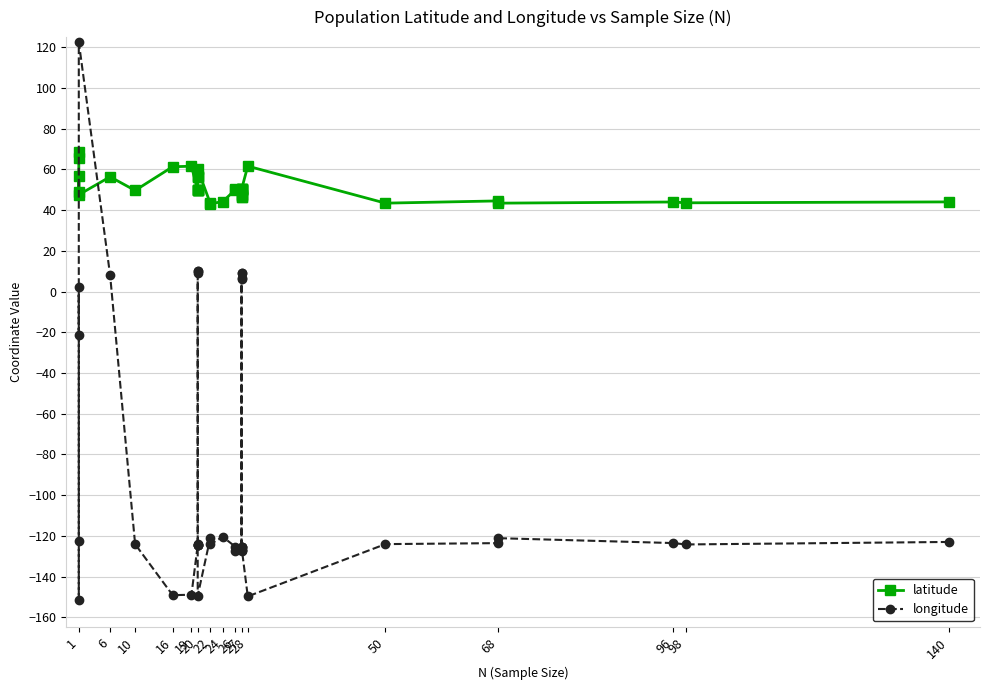

Where is the first local minimum for longitude?

1